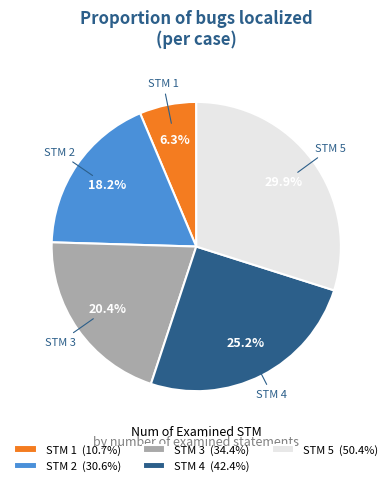

Which has a higher value, STM 4 (42.4%) or STM 2 (30.6%)?

STM 4 (42.4%)